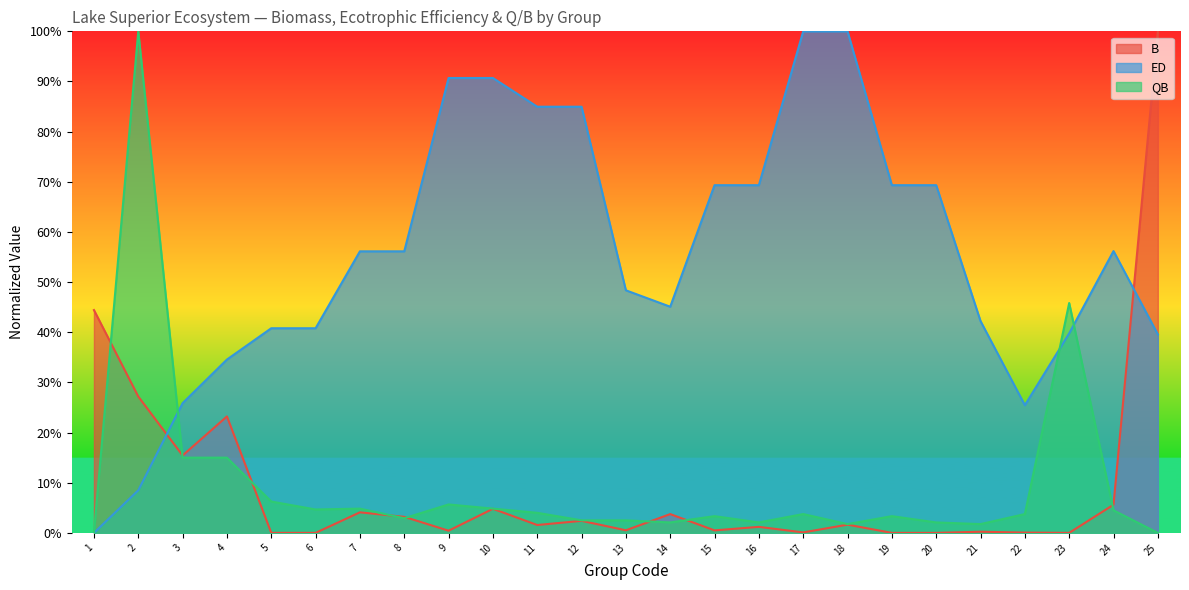

At 20, list the series in order from smallest to largest.

B, QB, ED